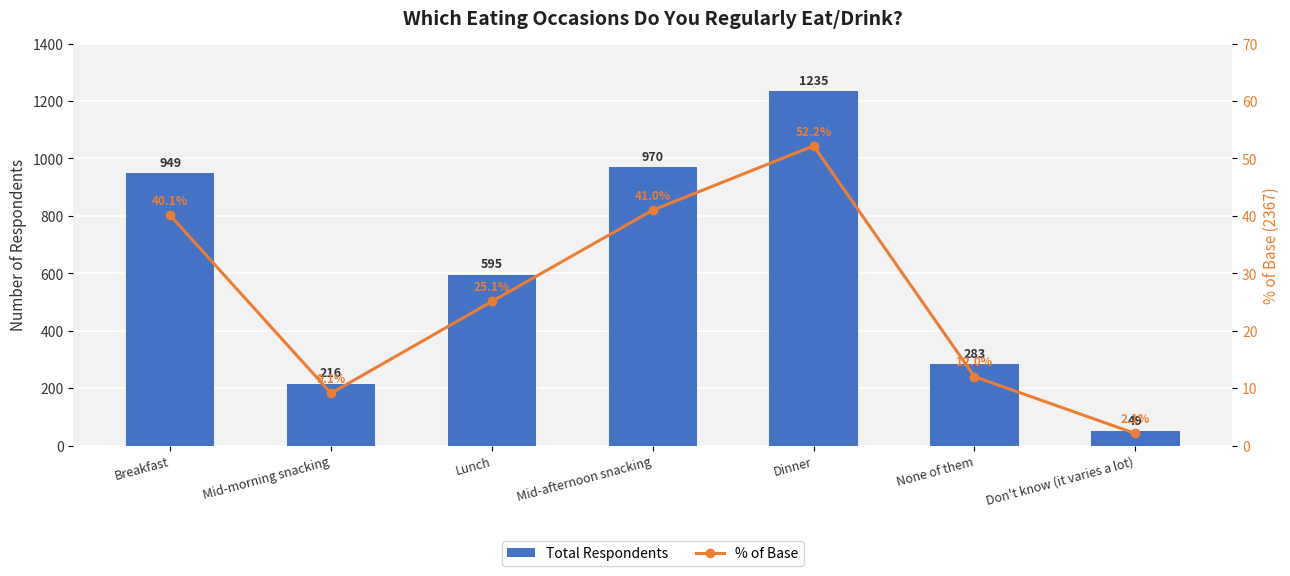

How many data points does each series have?

7